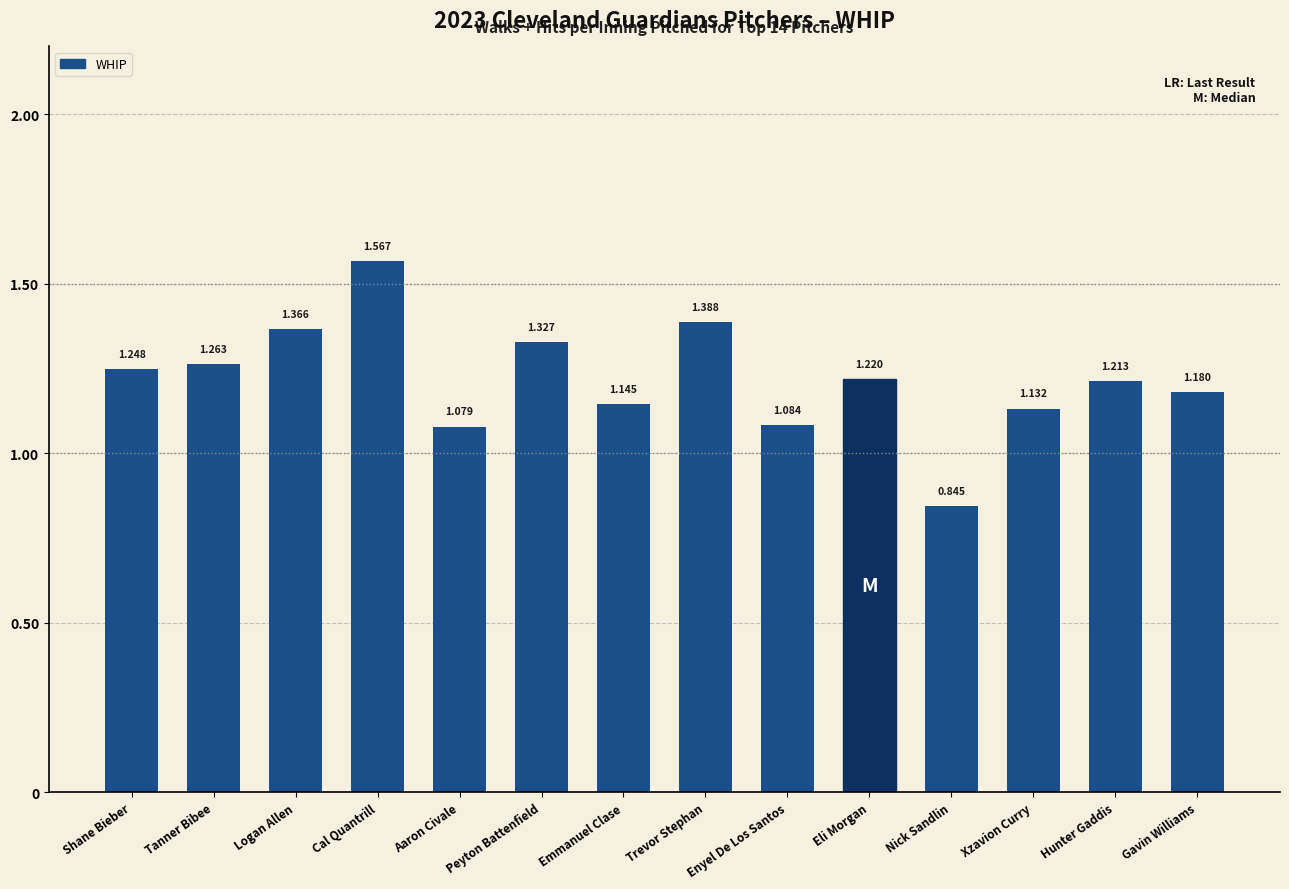

What is the change in value from Logan Allen to Cal Quantrill?

+0.2